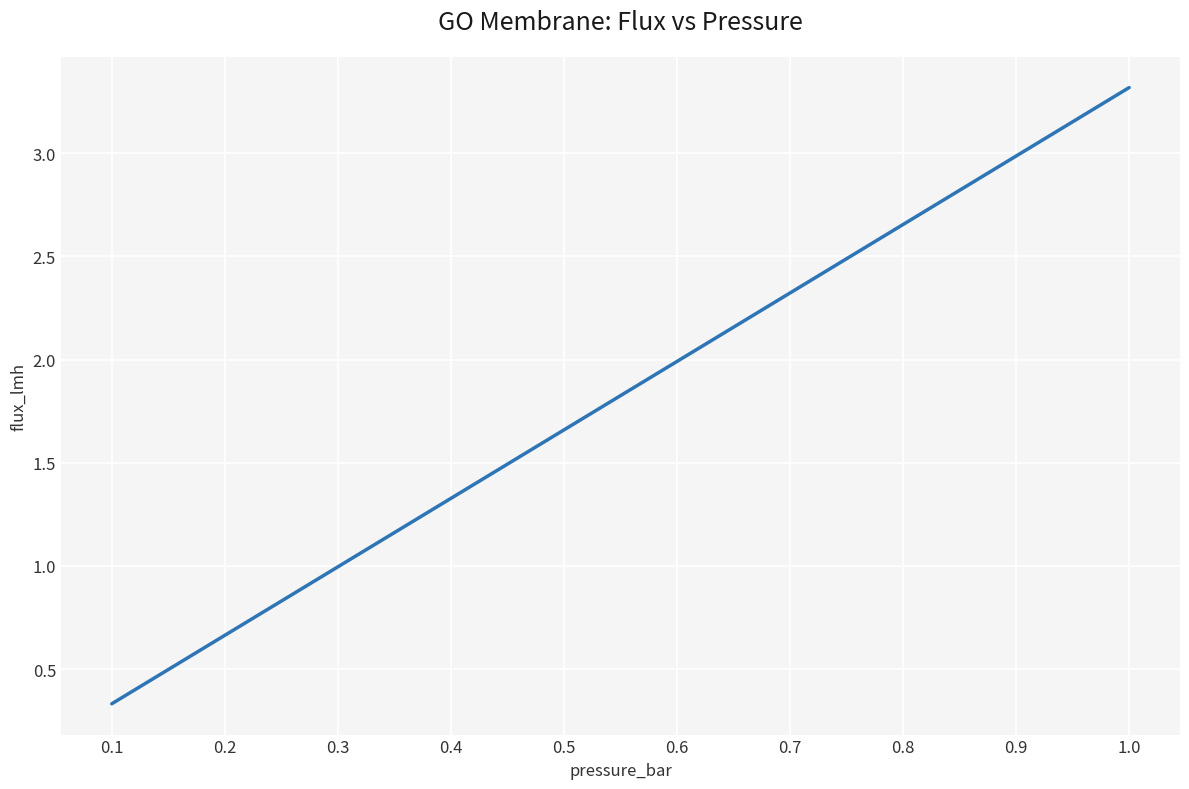

List the labels in order of value, largest first.

1.0, 0.9, 0.8, 0.7, 0.6, 0.5, 0.4, 0.3, 0.2, 0.1